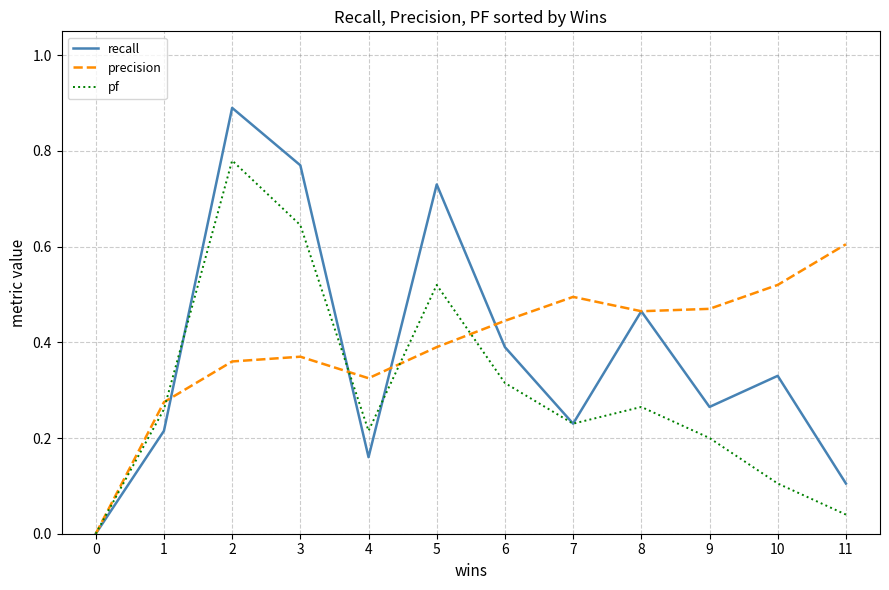

Rank the series by their maximum value, from lowest to highest.

precision, pf, recall